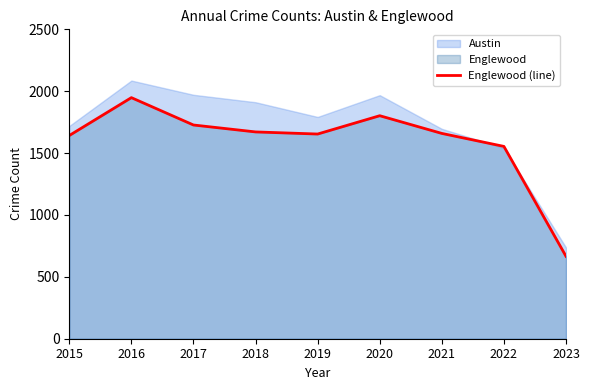

Reading right to left, extract all data points from this chart.

2023=666	2022=1554	2021=1659	2020=1802	2019=1654	2018=1671	2017=1727	2016=1948	2015=1642